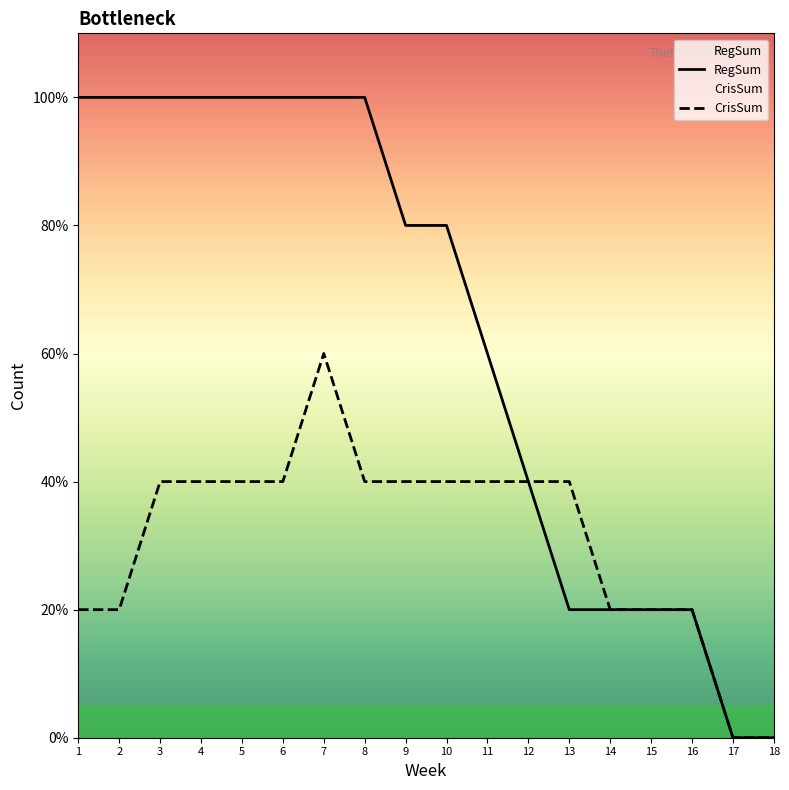

At which category is the sum across all series the highest?

7